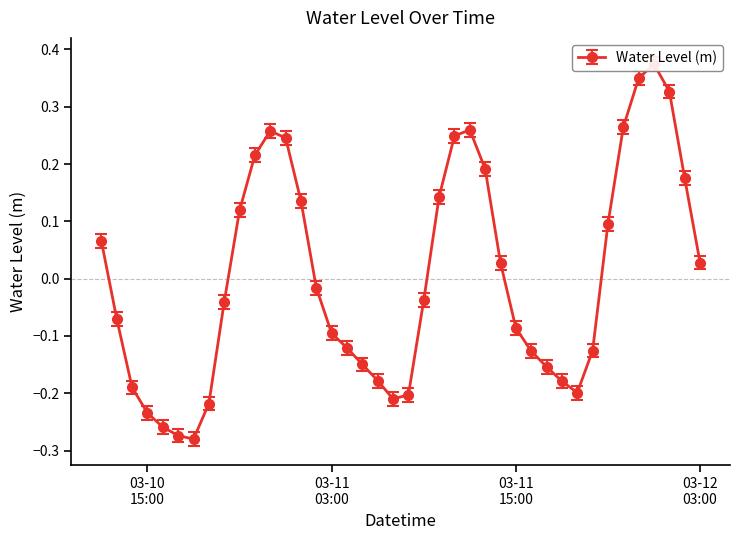

List the labels in order of value, smallest first.

2025-03-10 18:00:00, 2025-03-10 17:00:00, 2025-03-10 16:00:00, 2025-03-10 15:00:00, 2025-03-10 19:00:00, 2025-03-11 07:00:00, 2025-03-11 08:00:00, 2025-03-11 19:00:00, 2025-03-10 14:00:00, 2025-03-11 18:00:00, 2025-03-11 06:00:00, 2025-03-11 17:00:00, 2025-03-11 05:00:00, 2025-03-11 16:00:00, 2025-03-11 20:00:00, 2025-03-11 04:00:00, 2025-03-11 03:00:00, 2025-03-11 15:00:00, 2025-03-10 13:00:00, 2025-03-10 20:00:00, 2025-03-11 09:00:00, 2025-03-11 02:00:00, 2025-03-11 14:00:00, 2025-03-12 03:00:00, 2025-03-10 12:00:00, 2025-03-11 21:00:00, 2025-03-10 21:00:00, 2025-03-11 01:00:00, 2025-03-11 10:00:00, 2025-03-12 02:00:00, 2025-03-11 13:00:00, 2025-03-10 22:00:00, 2025-03-11 00:00:00, 2025-03-11 11:00:00, 2025-03-10 23:00:00, 2025-03-11 12:00:00, 2025-03-11 22:00:00, 2025-03-12 01:00:00, 2025-03-11 23:00:00, 2025-03-12 00:00:00